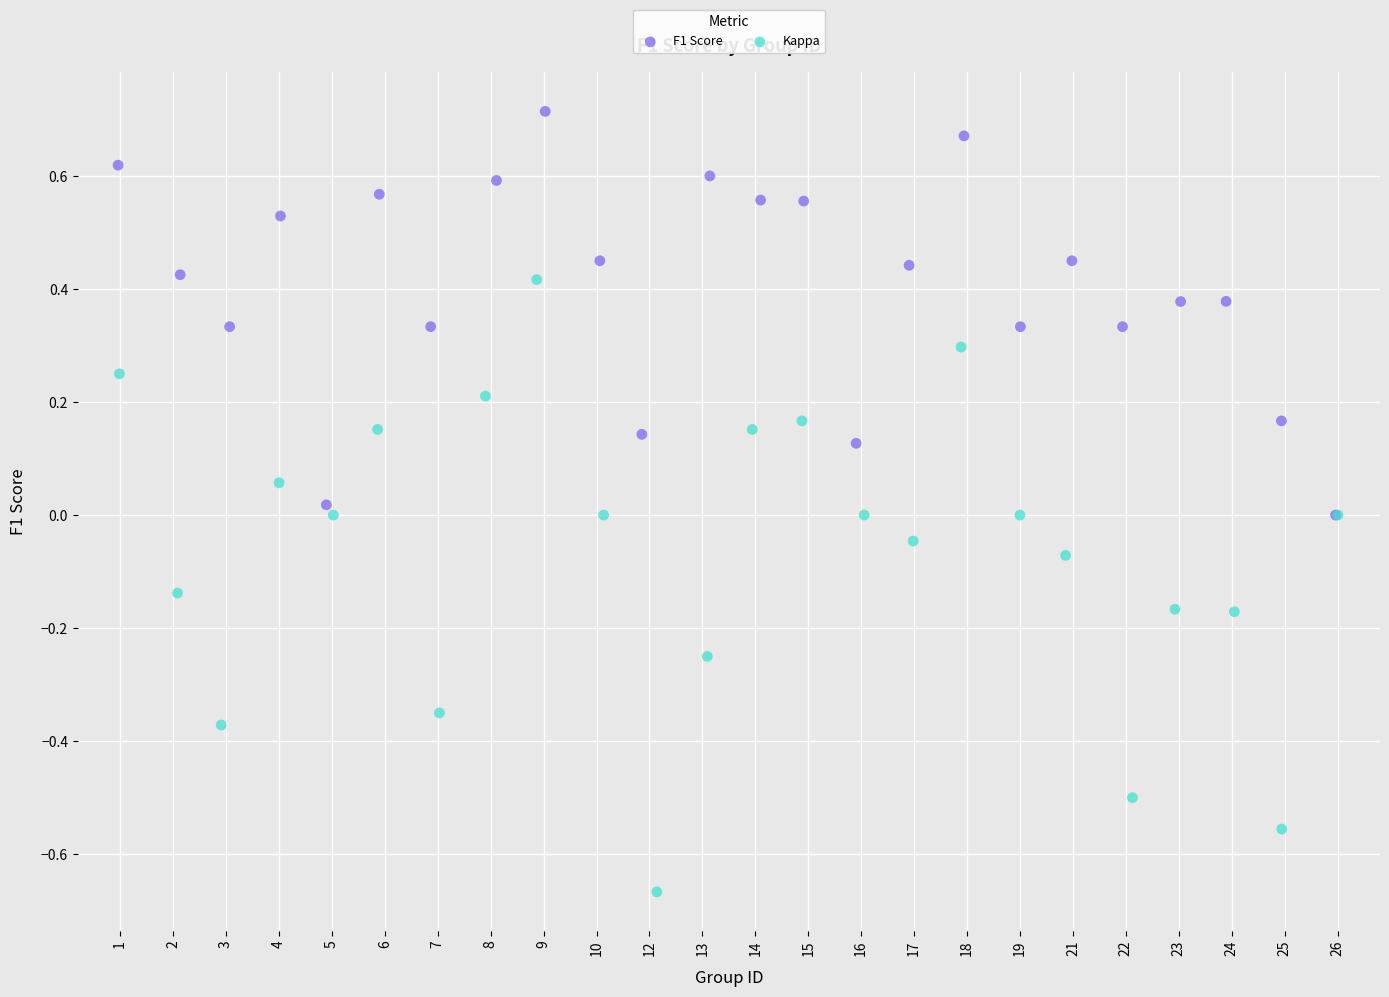

Which series contains the lowest Y value?

Kappa